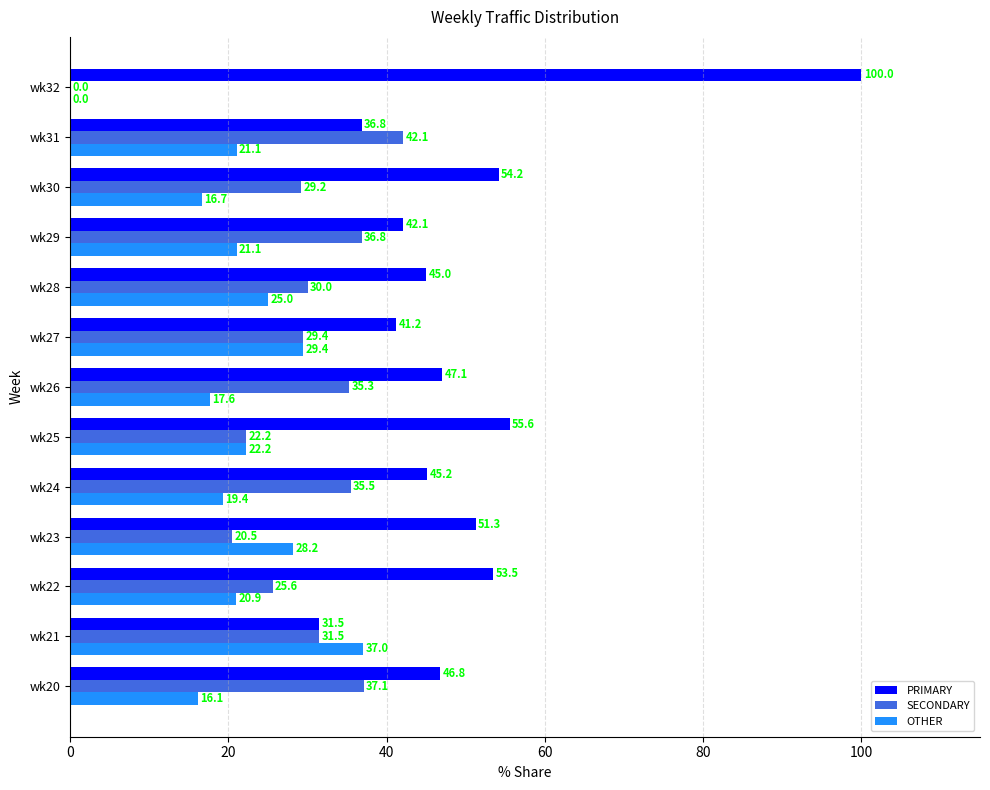

True or false: SECONDARY has a value of 35.3 at wk26.

True